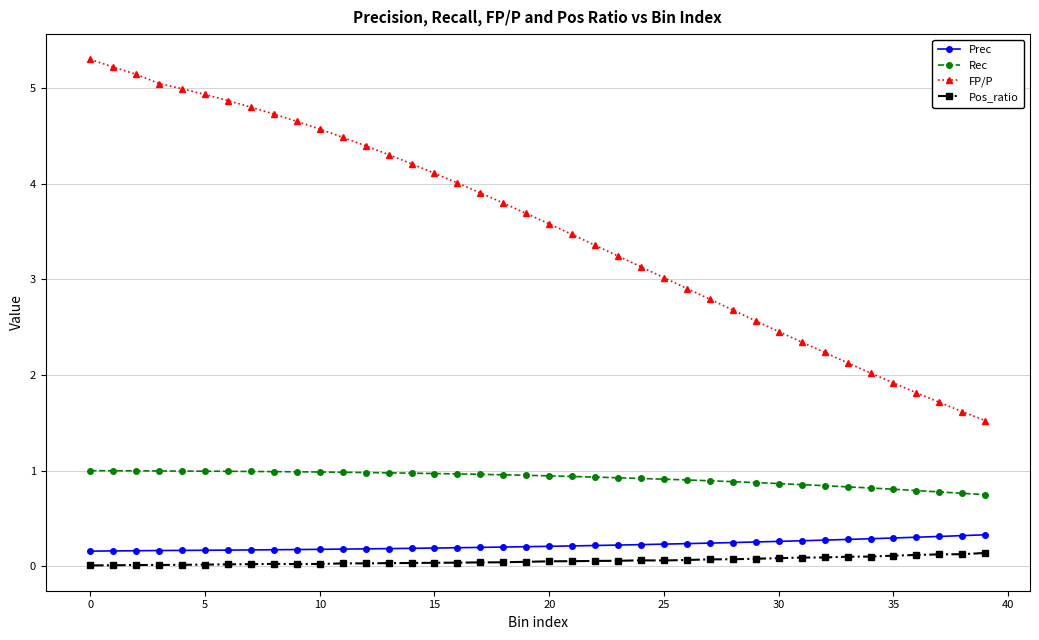

What is the greatest value displayed?

5.3